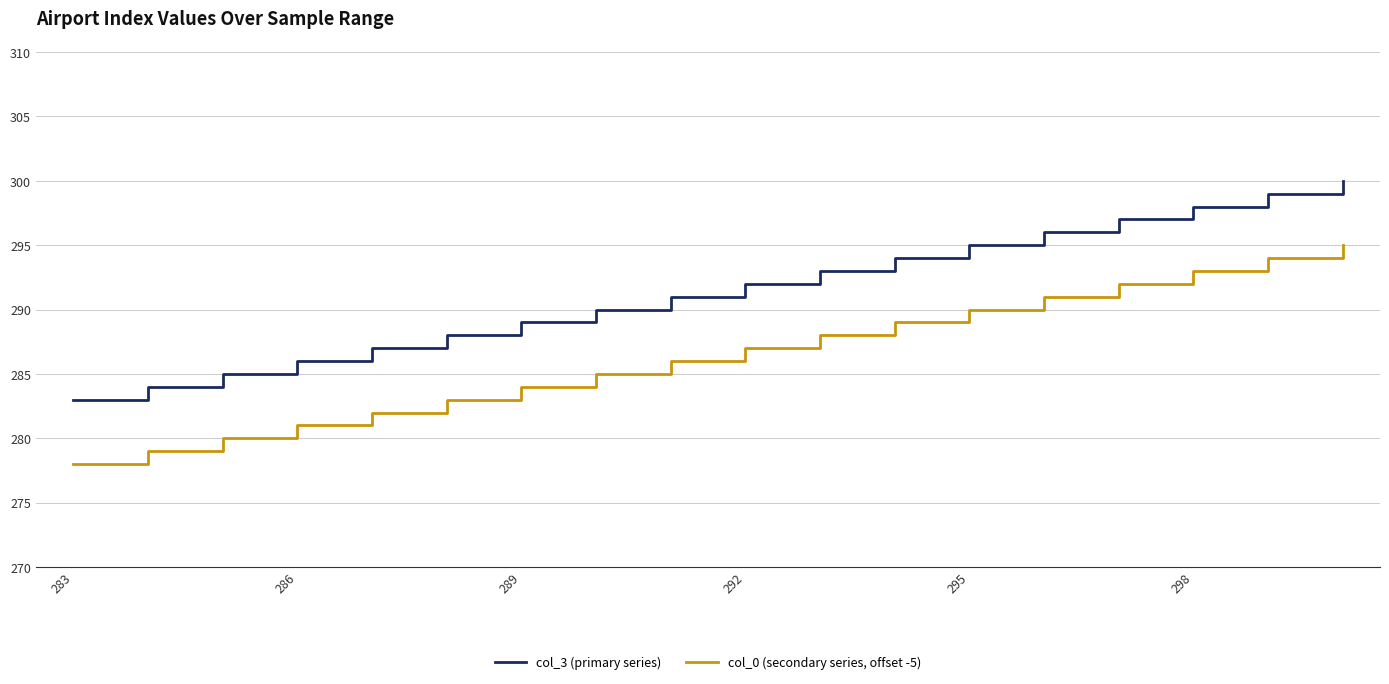

List the series in order of their overall mean, lowest first.

col_0 (secondary series, offset -5), col_3 (primary series)